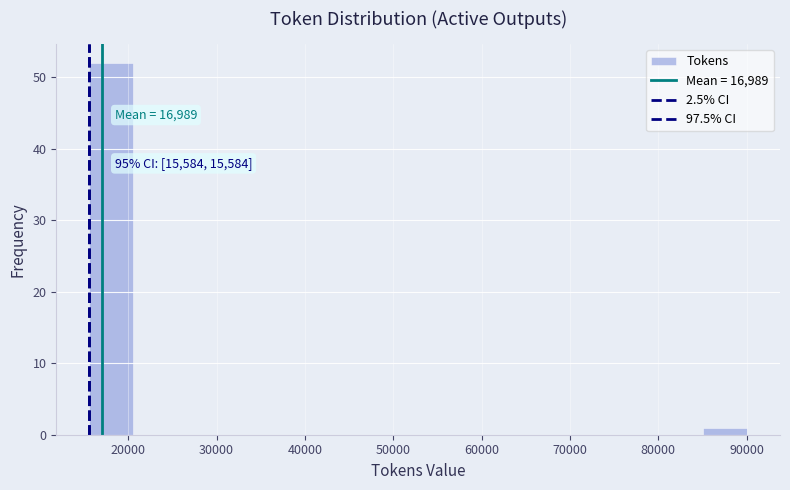

Over which range of the x-axis is the bar tallest?

16000 to 21000